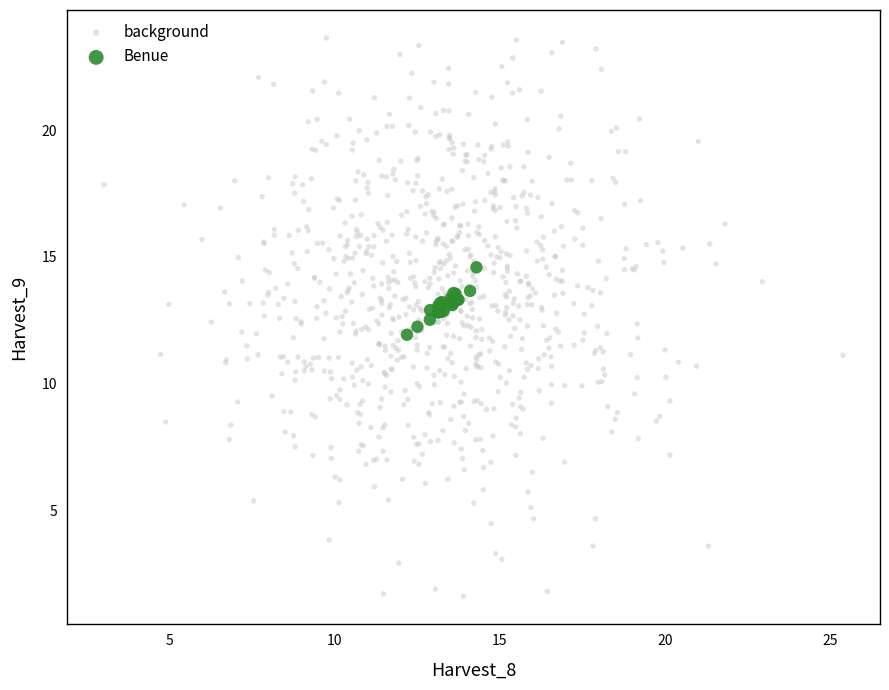

Which series has the widest spread of Y values?

background